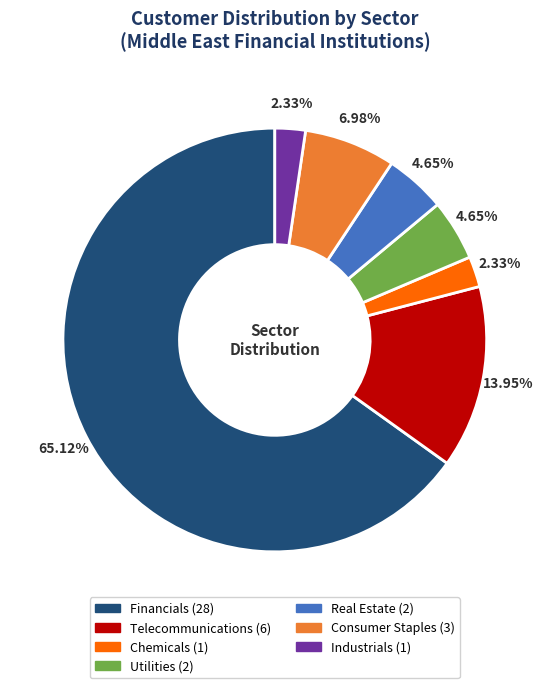

Approximately how many times larger is the value at Real Estate compared to Industrials?

2.0